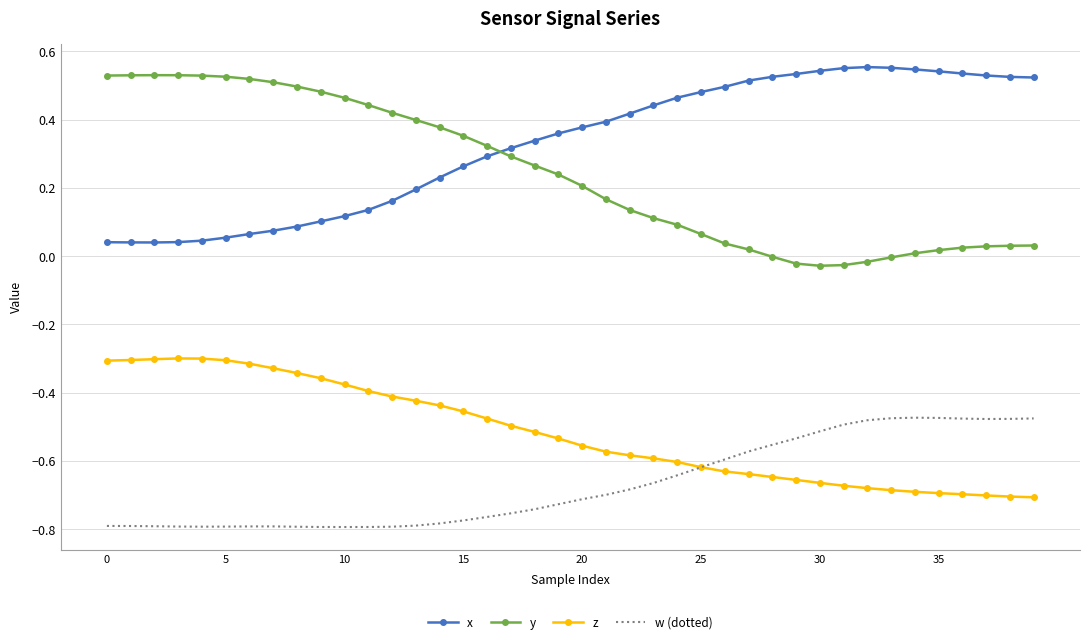

True or false: w (dotted) and x intersect in this chart.

False